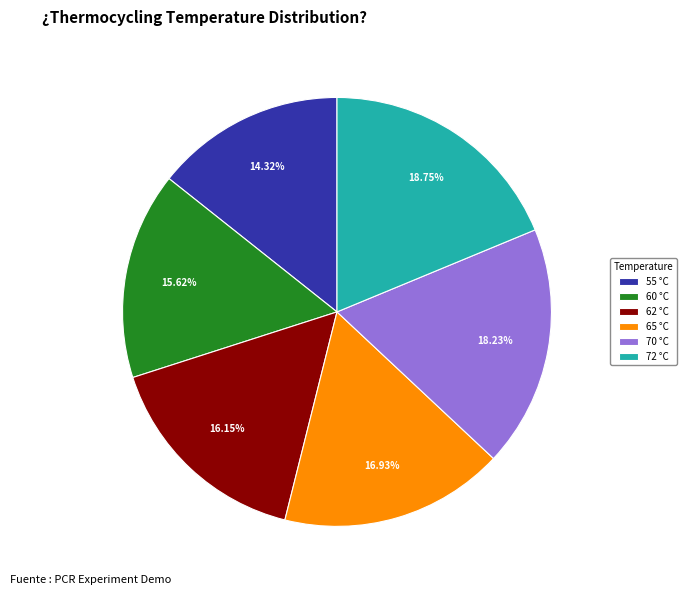

Does 60 °C account for over 50% of the chart?

No